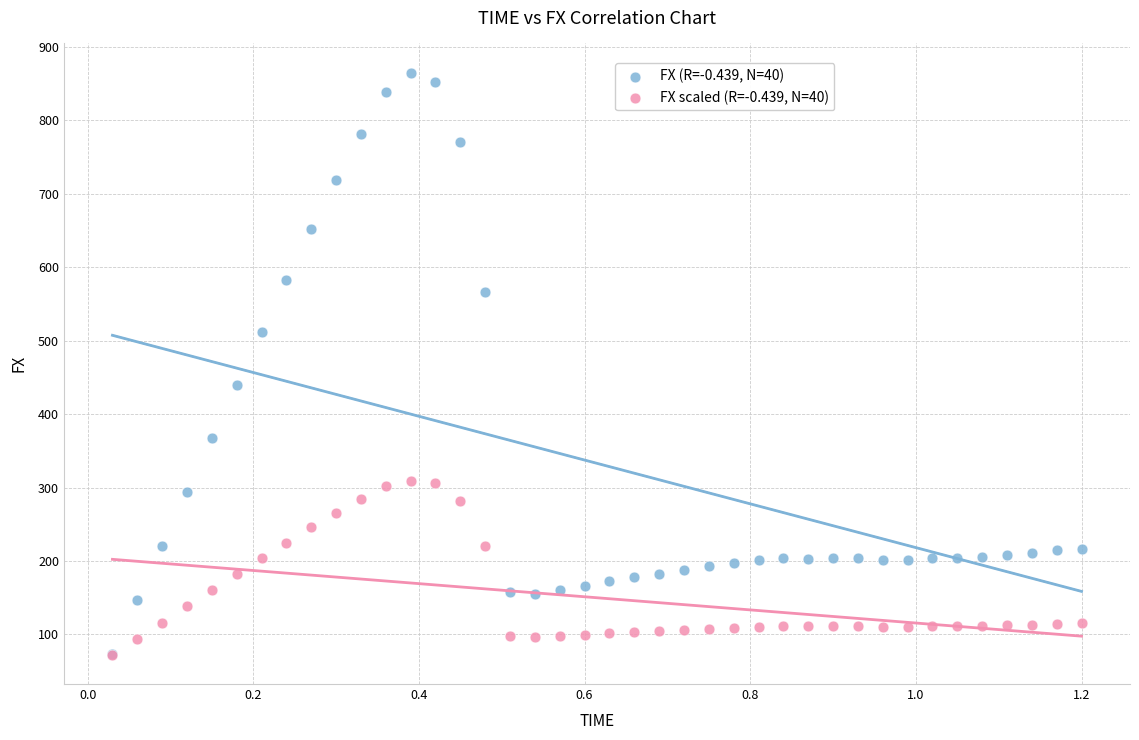

Across all series, what Y value is closest to 468?

440.3